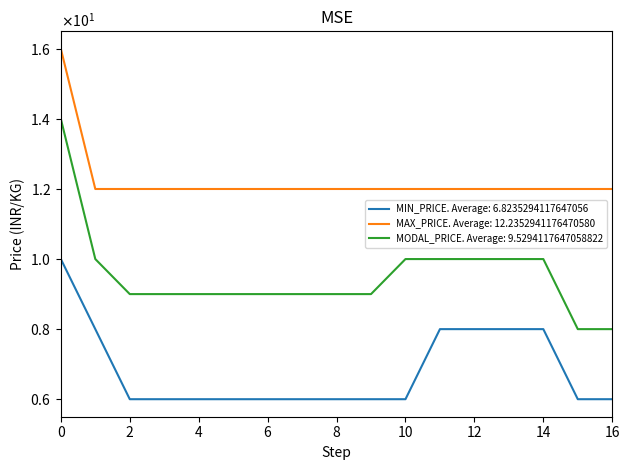

At how many categories does at least one series exceed 15?

1